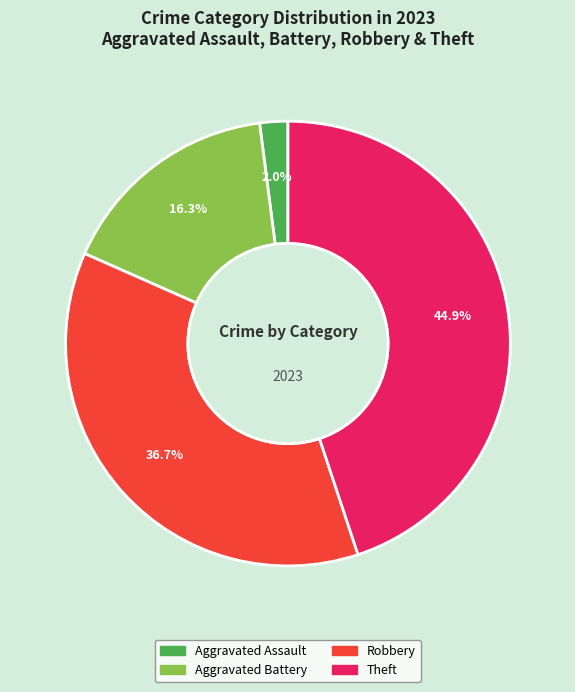

Is there a majority slice in this chart?

No